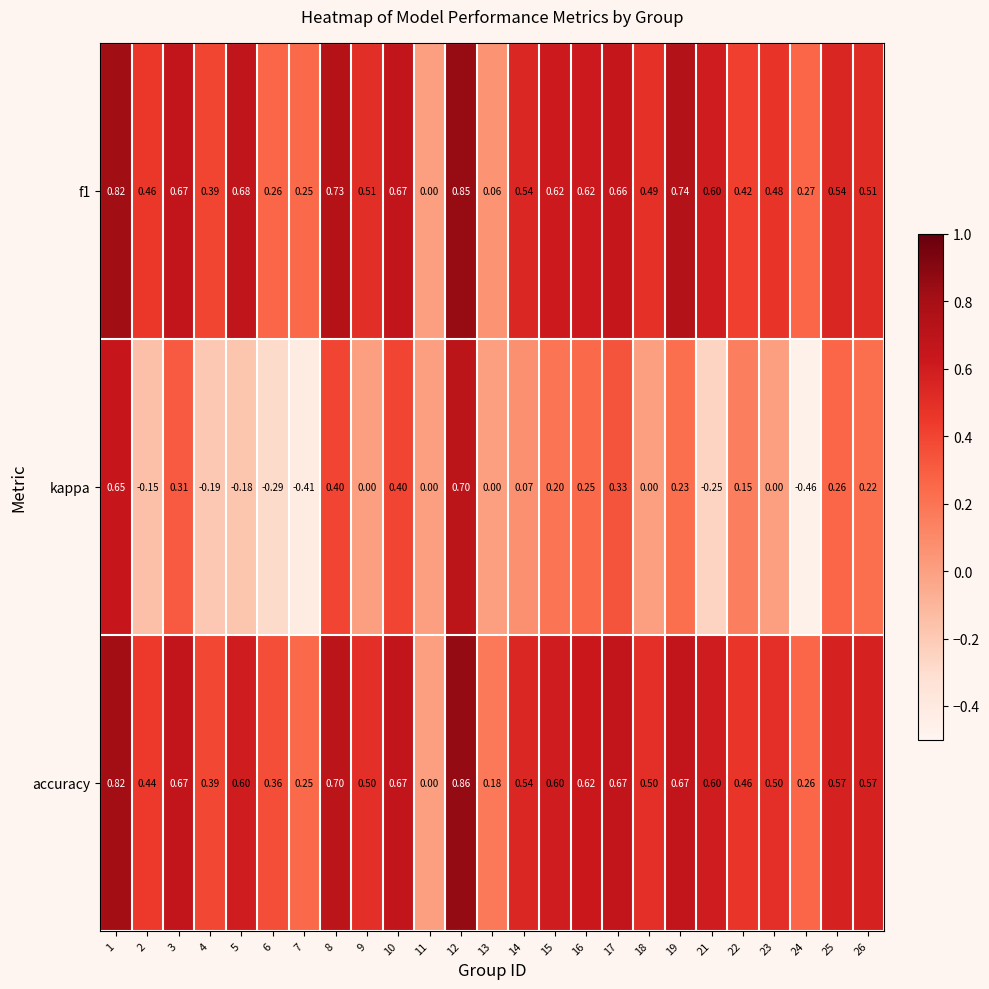

Which series has the widest spread of values?

kappa